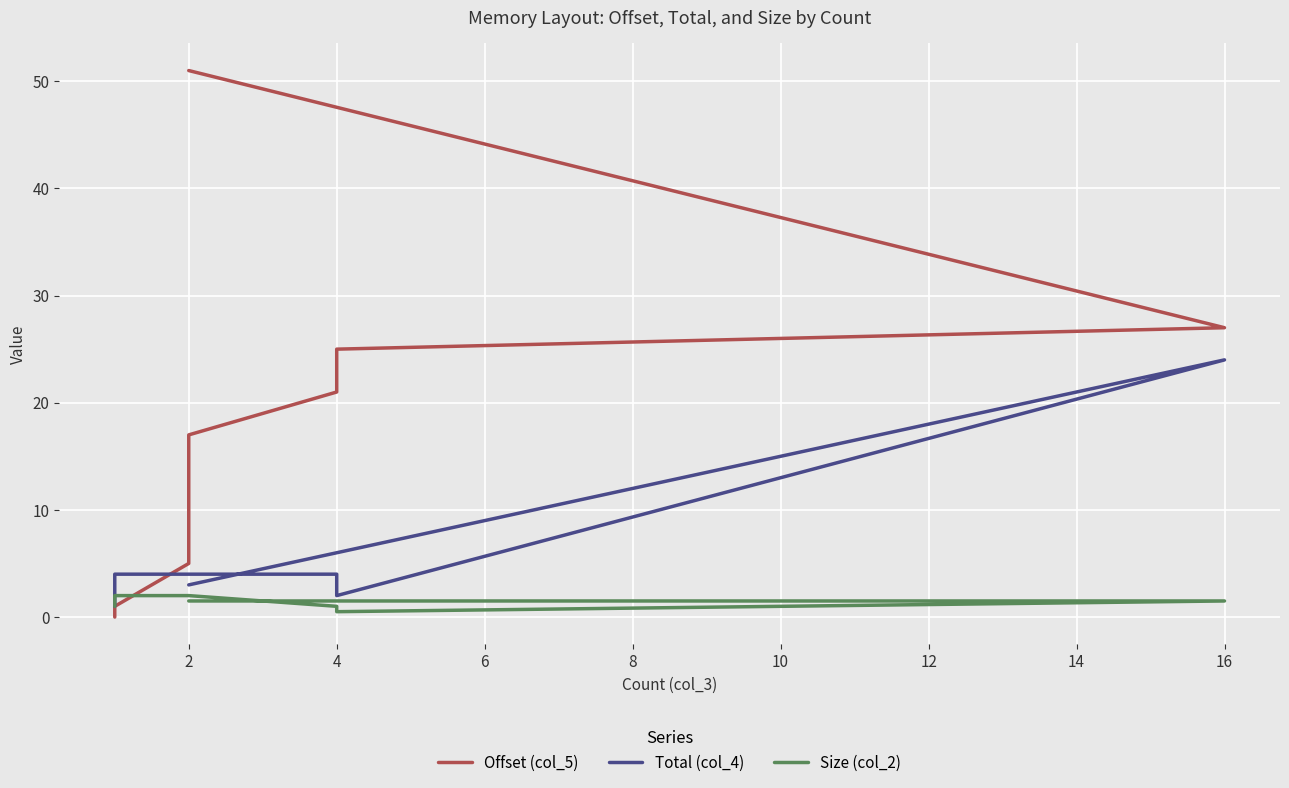

Is this an area chart (filled region under the line)?

No